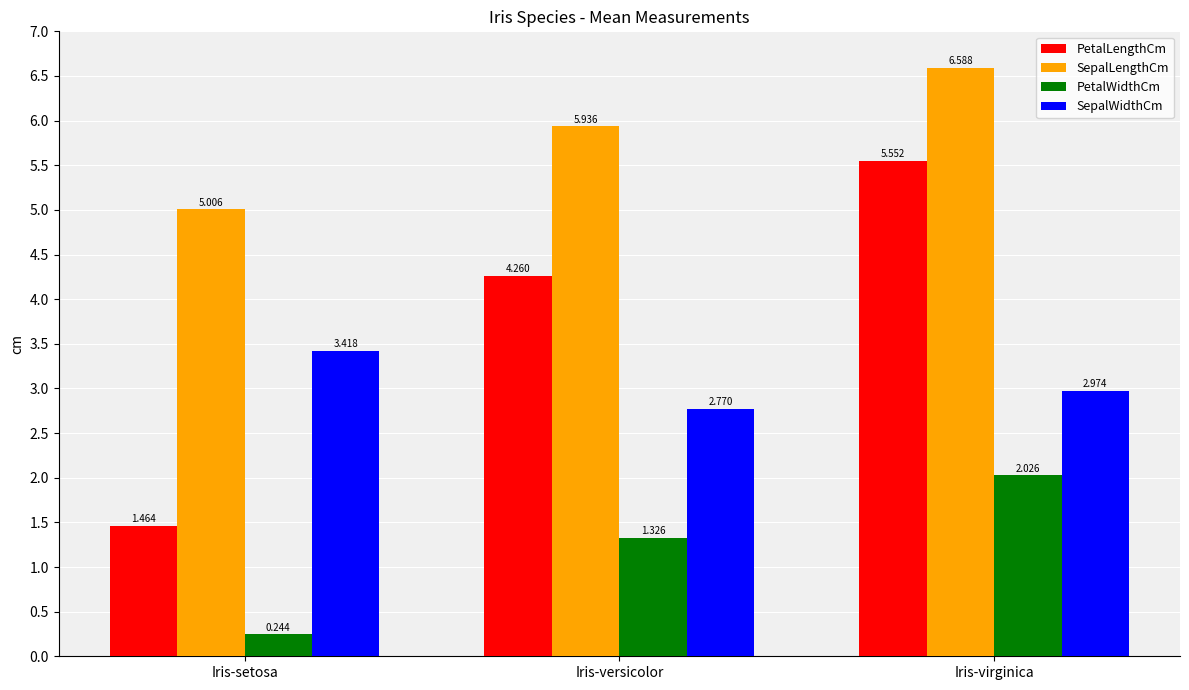

What are all the series names shown in the legend?

PetalLengthCm, SepalLengthCm, PetalWidthCm, SepalWidthCm